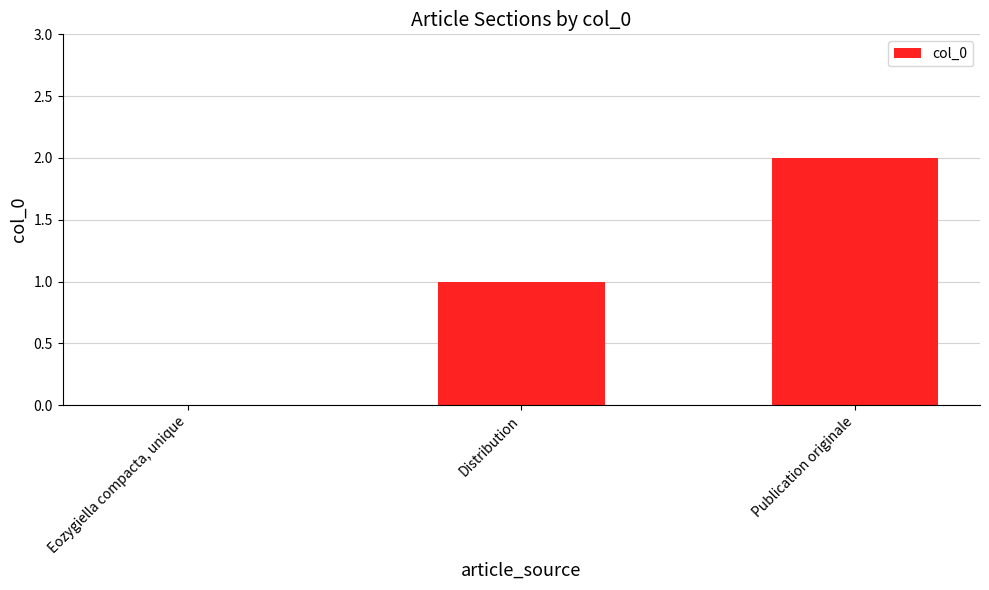

The chart shows a value of 2 at Publication originale. True or false?

True